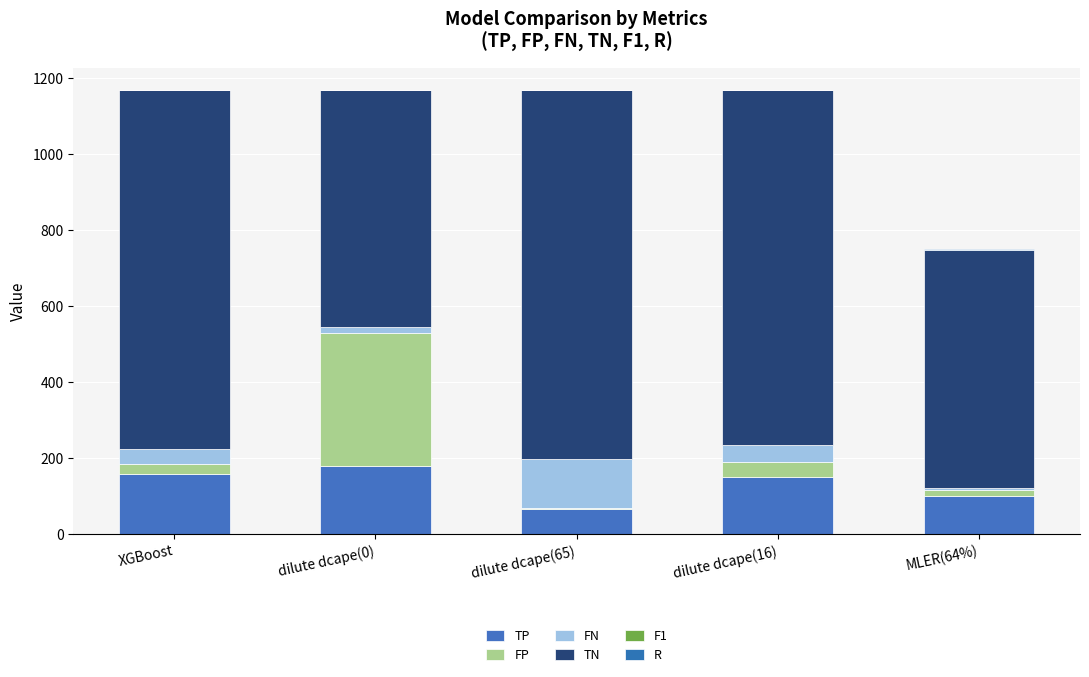

Are the bars grouped side by side (vs. stacked)?

No